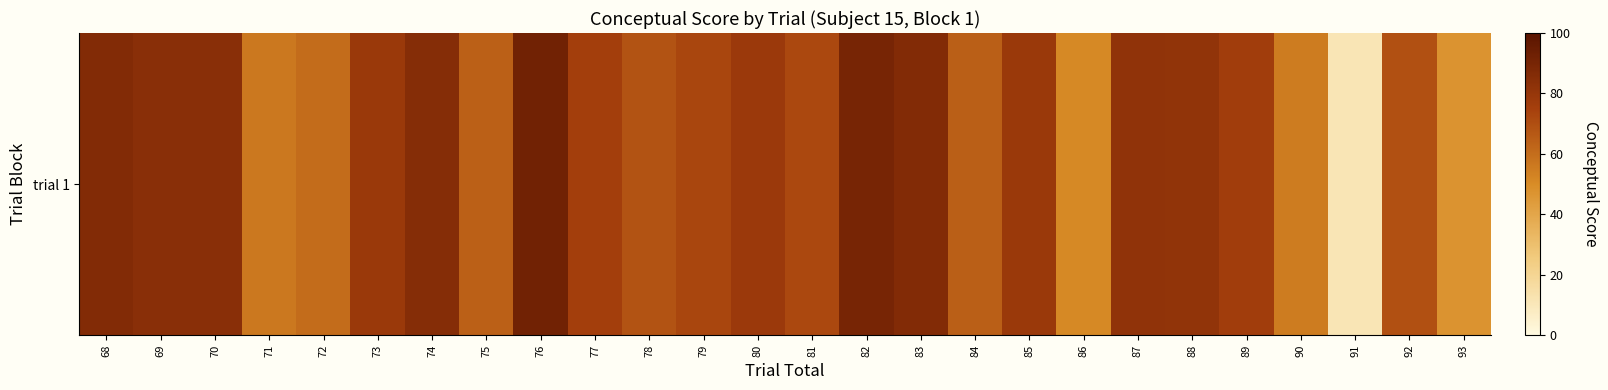

What is the sum of the values at 79 and 73?

151.4